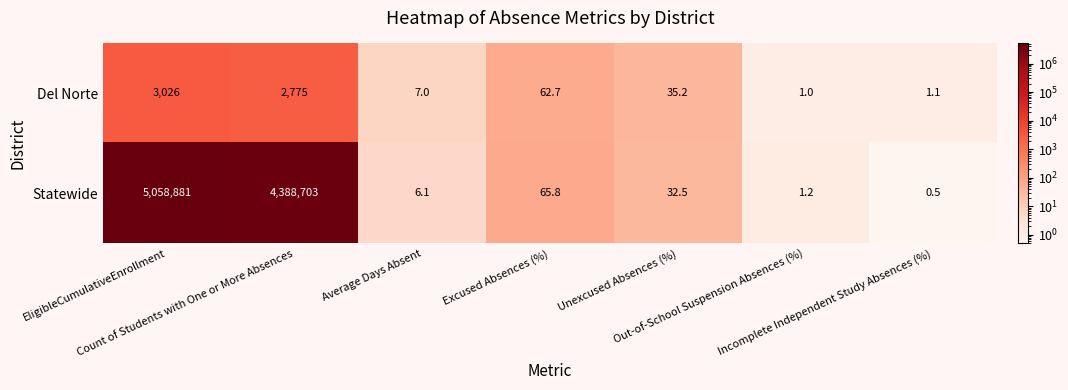

Which series has the largest total across all categories?

Statewide